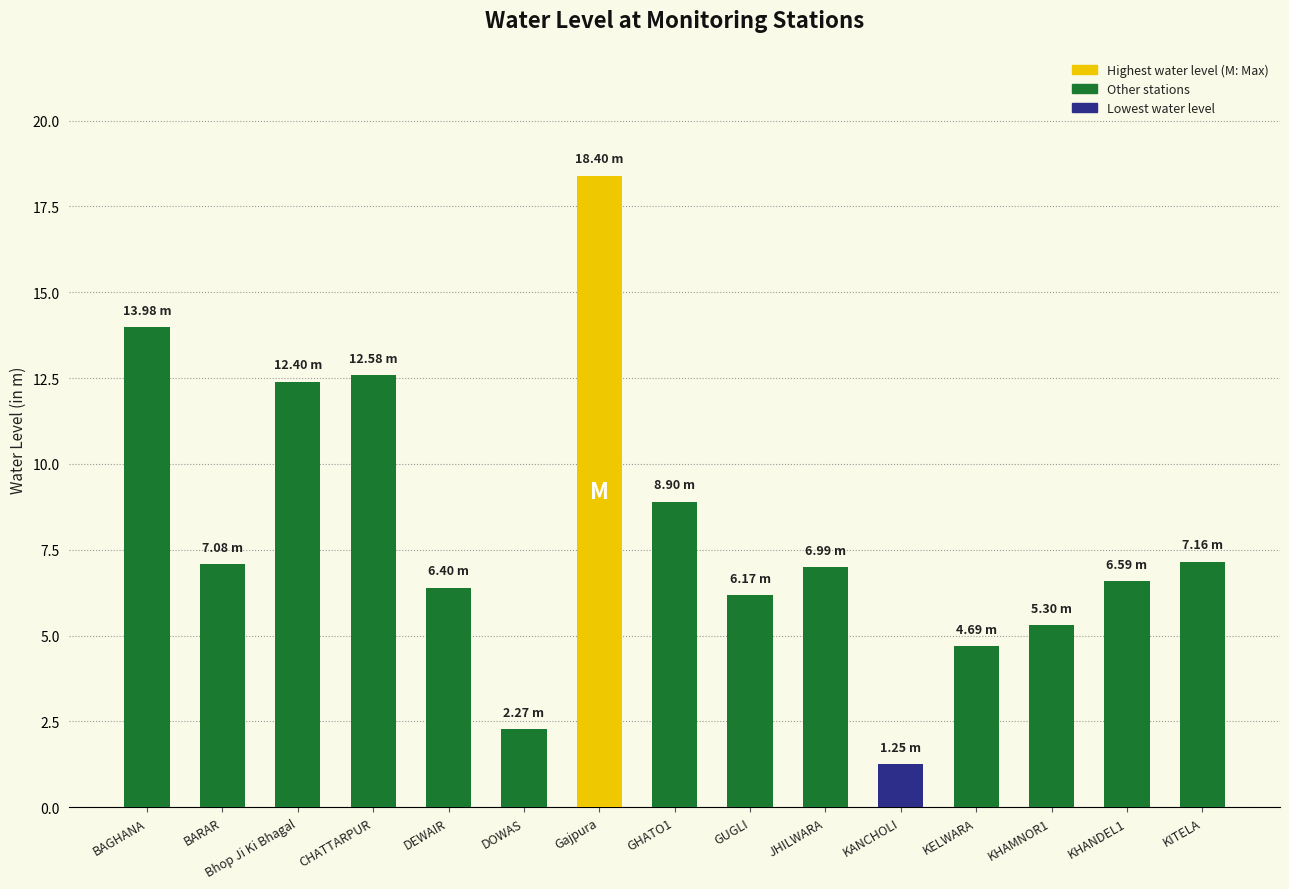

At which label is the value closest to 9?

GHATO1